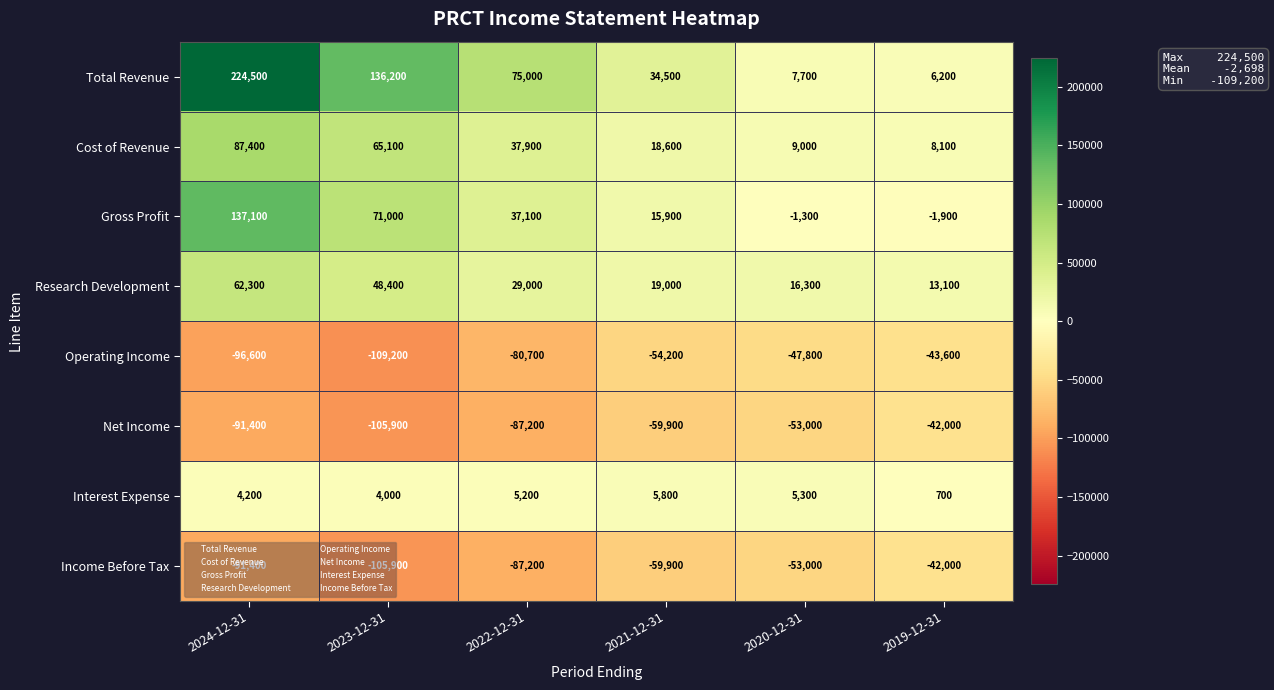

List the labels in order of Gross Profit value, smallest first.

2019-12-31, 2020-12-31, 2021-12-31, 2022-12-31, 2023-12-31, 2024-12-31